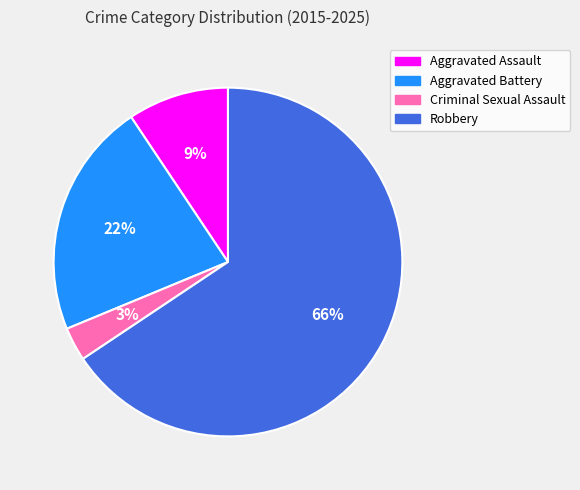

Does any single category account for the majority?

Yes